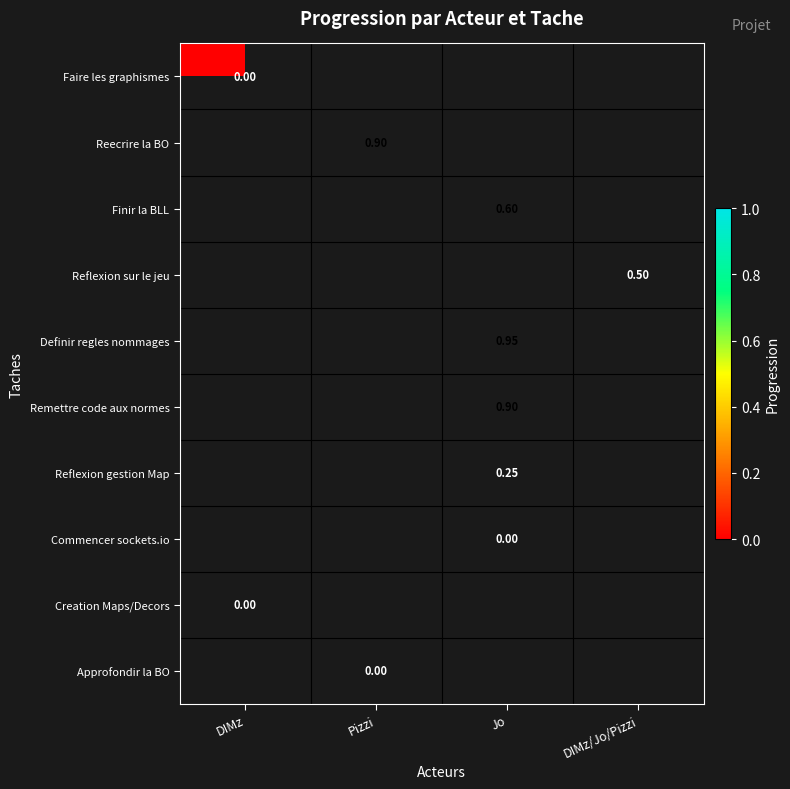

At how many categories does at least one series exceed 0?

3